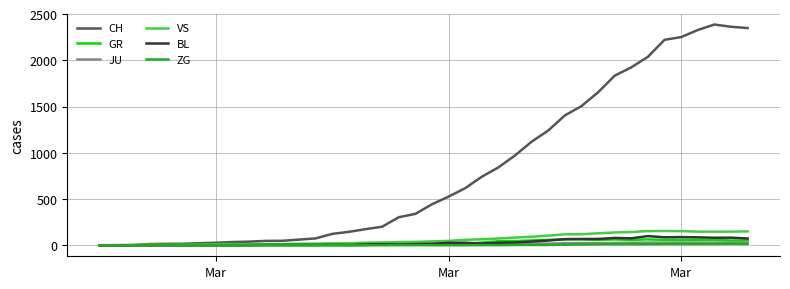

Which series has the largest total across all categories?

CH